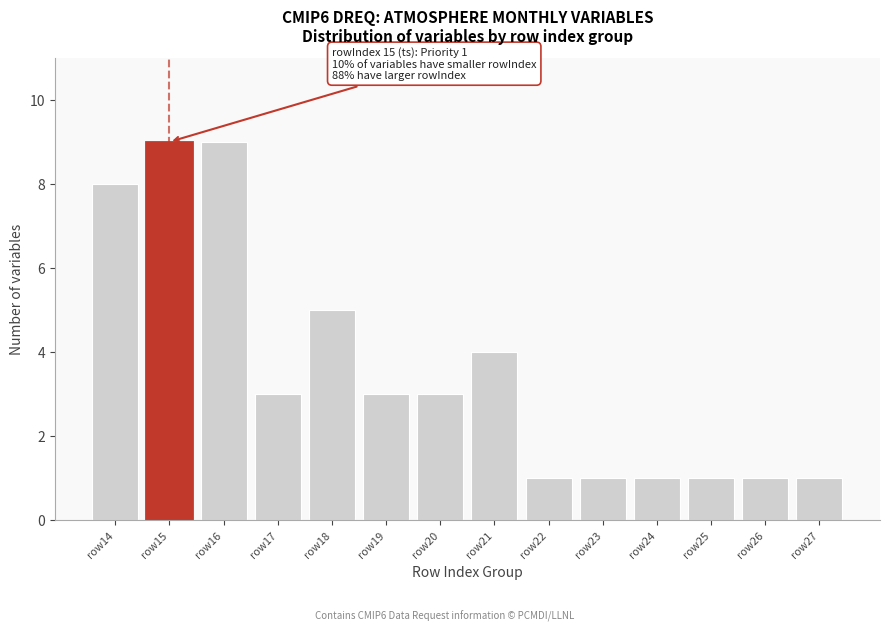

Reading left to right, extract all data points from this chart.

8	9	9	3	5	3	3	4	1	1	1	1	1	1